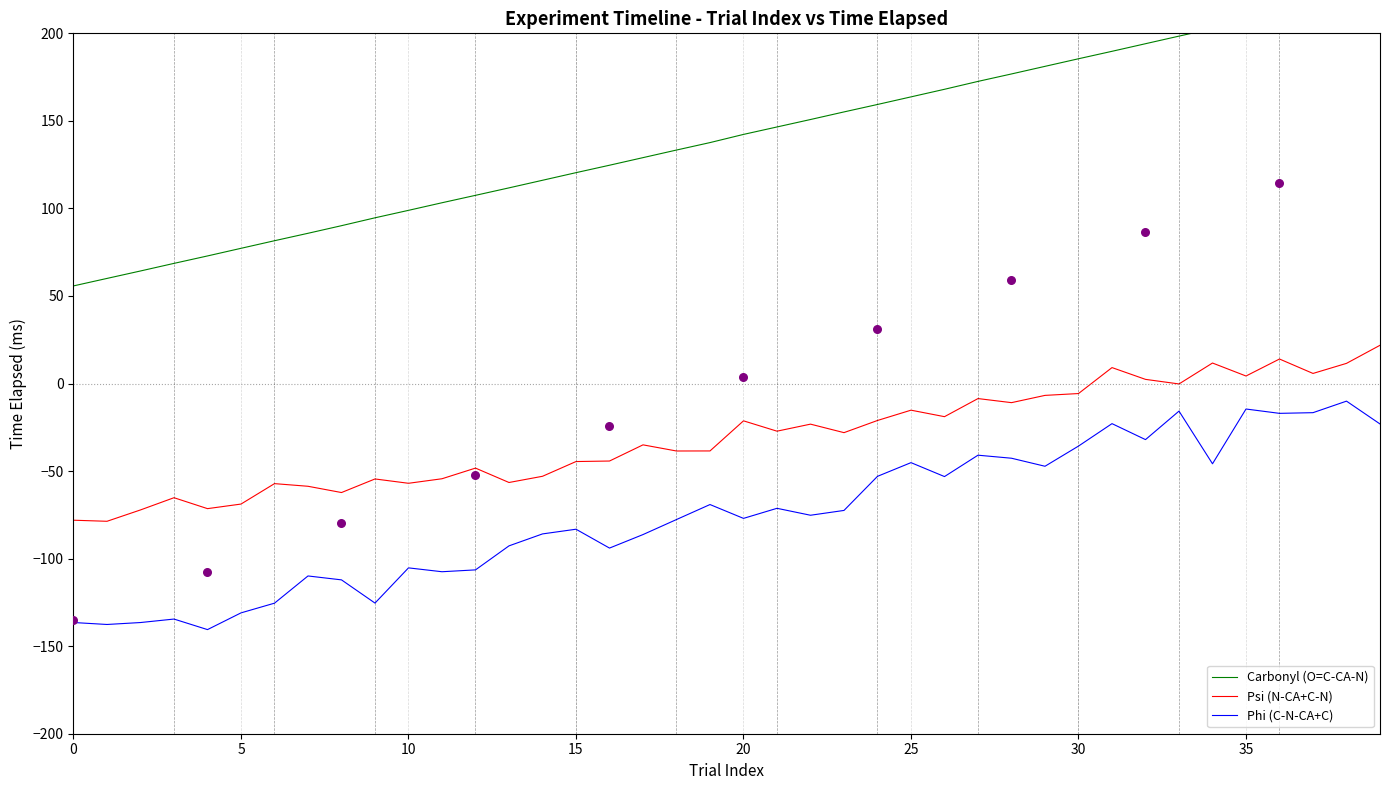

At how many categories does at least one series exceed -110?

40